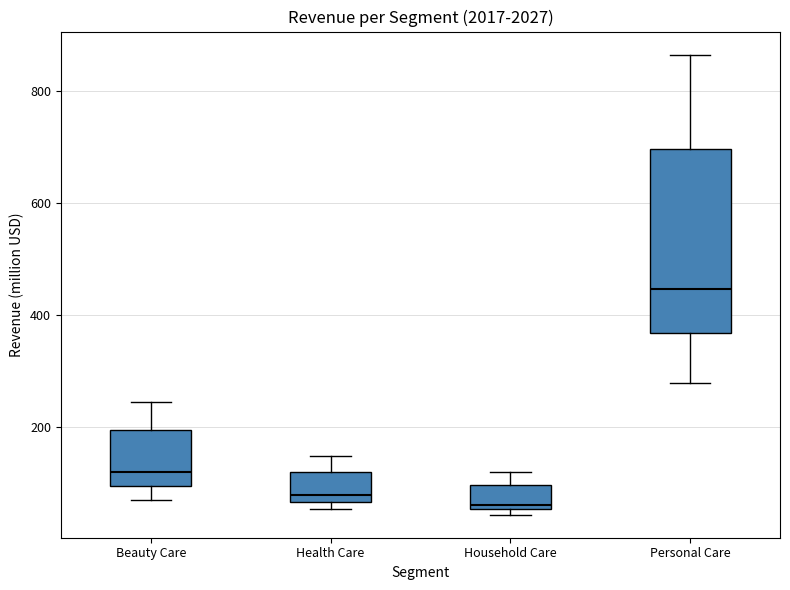

Where is the upper edge of the box for Beauty Care on the y-axis? The values are not printed on the chart, so give them approximately, as read against the axis.

200